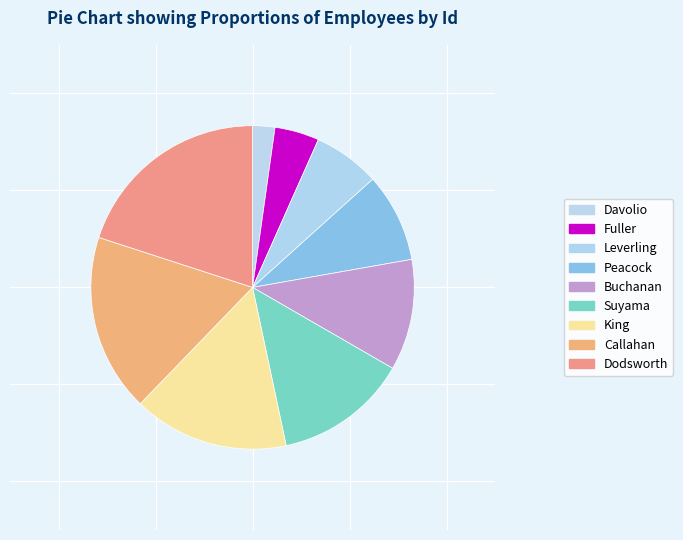

The Leverling slice represents 1% of the pie. True or false?

False